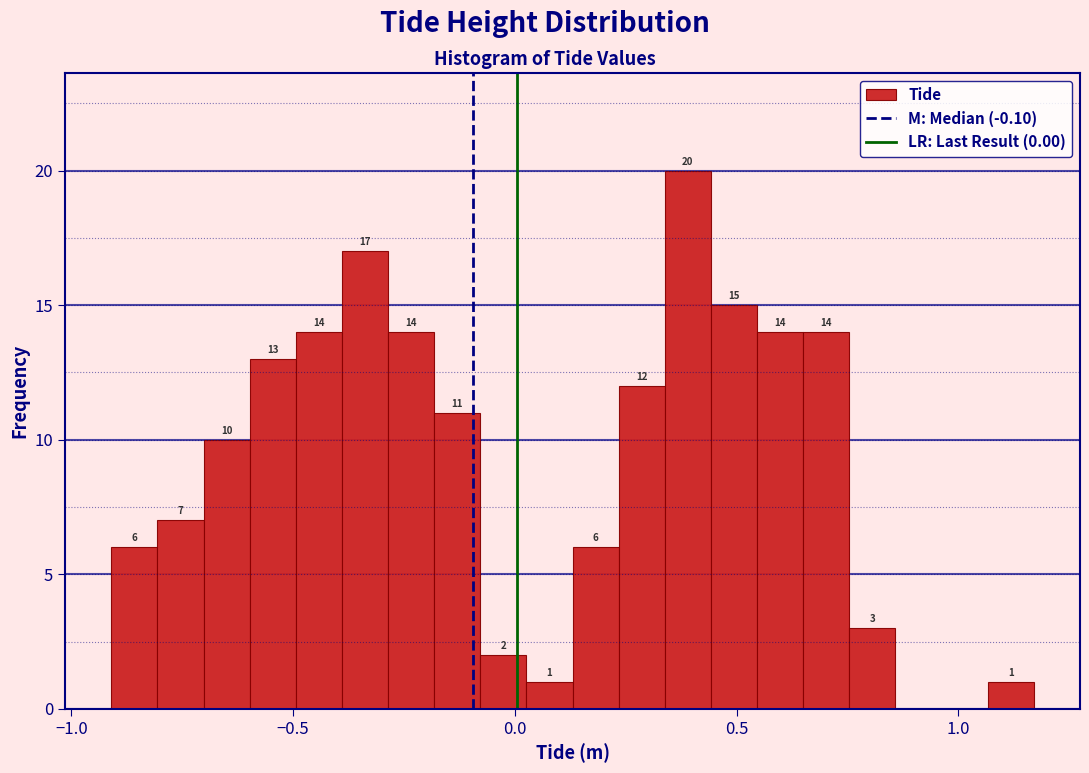

Read against the x-axis, roughly where is the centre of the tallest bar?

0.40